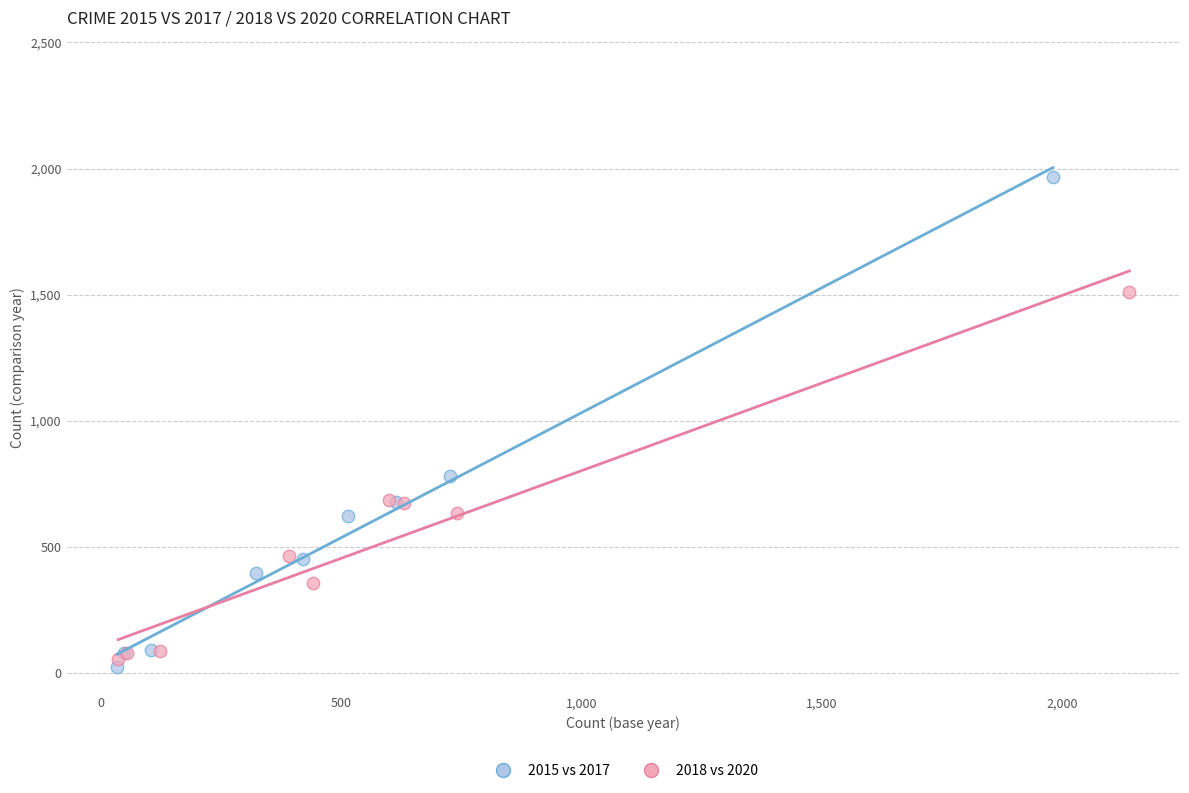

Which series has the widest spread of Y values?

2015 vs 2017